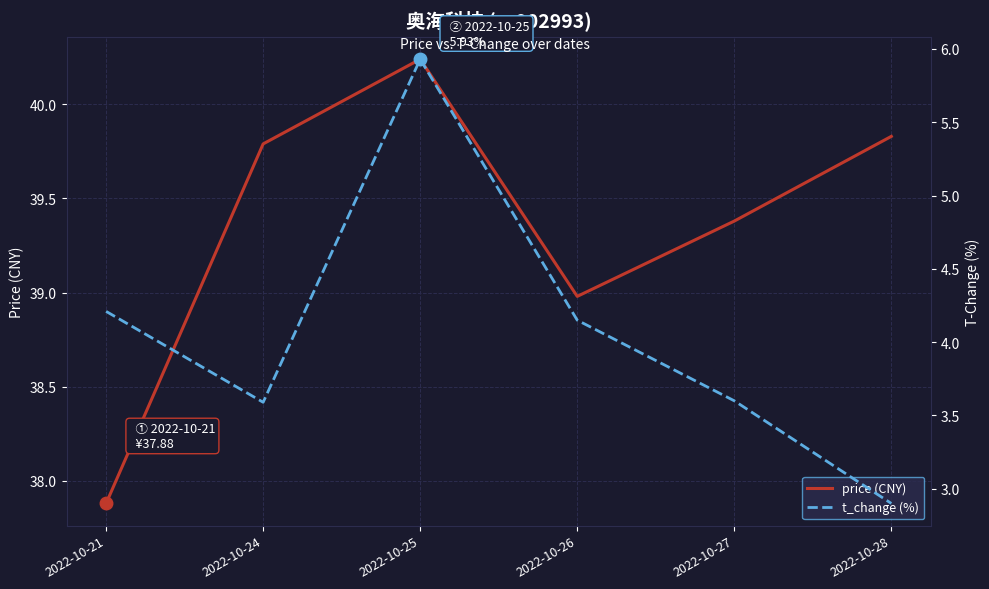

What is the difference between the second highest and second lowest values in the t_change (%) series?

0.6